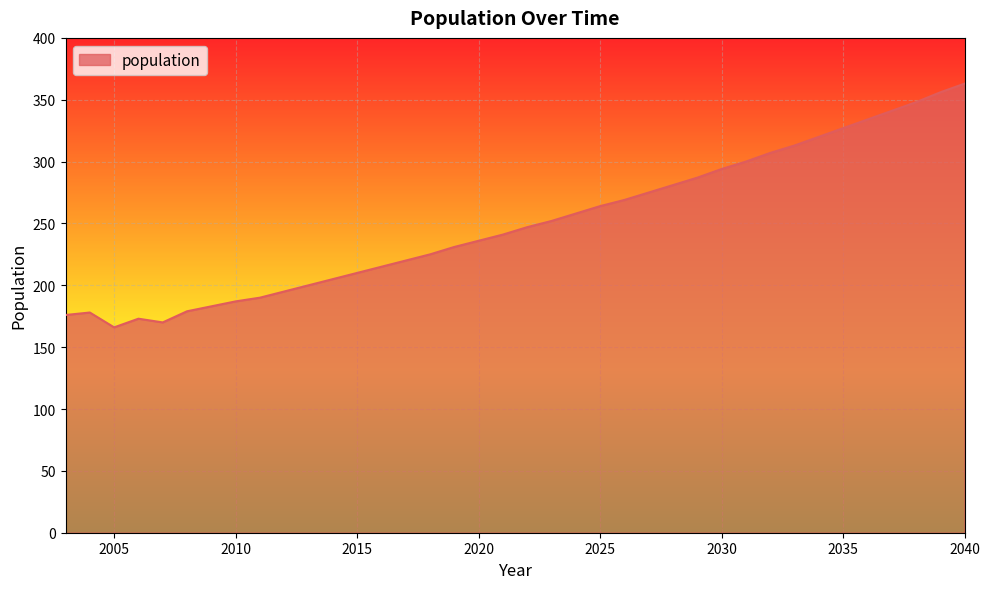

What is the smallest value displayed?

166